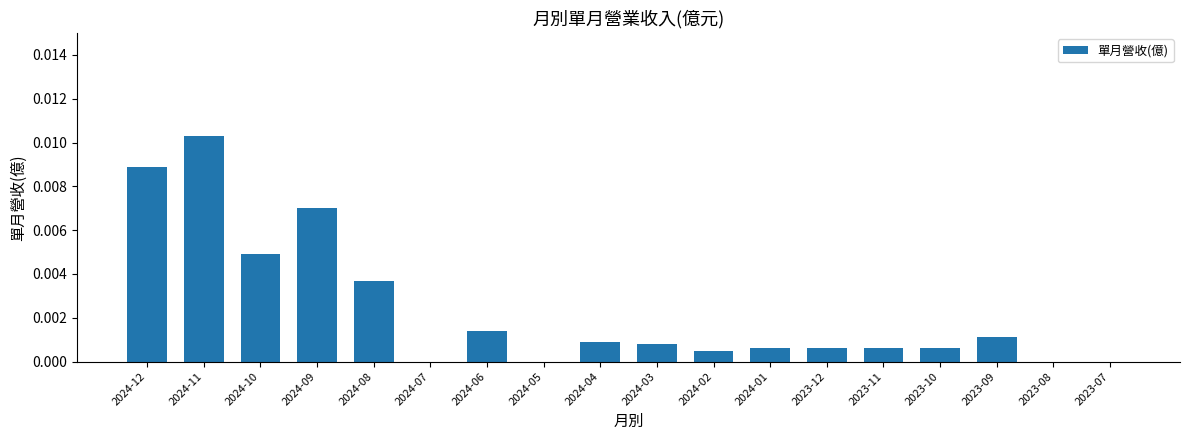

Which category has the highest value across all series?

2024-11